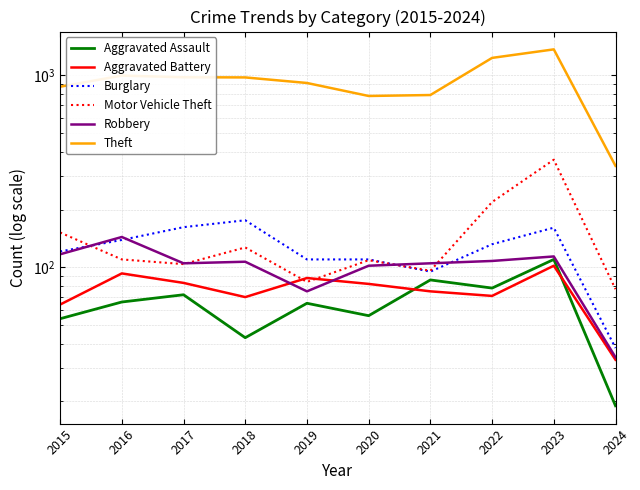

How many lines are shown in the chart?

6